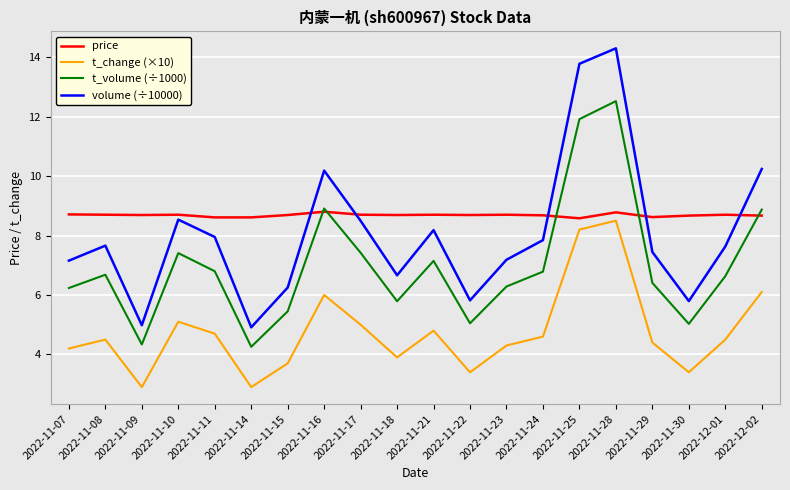

True or false: price has a value of 2.5 at 2022-11-21.

False